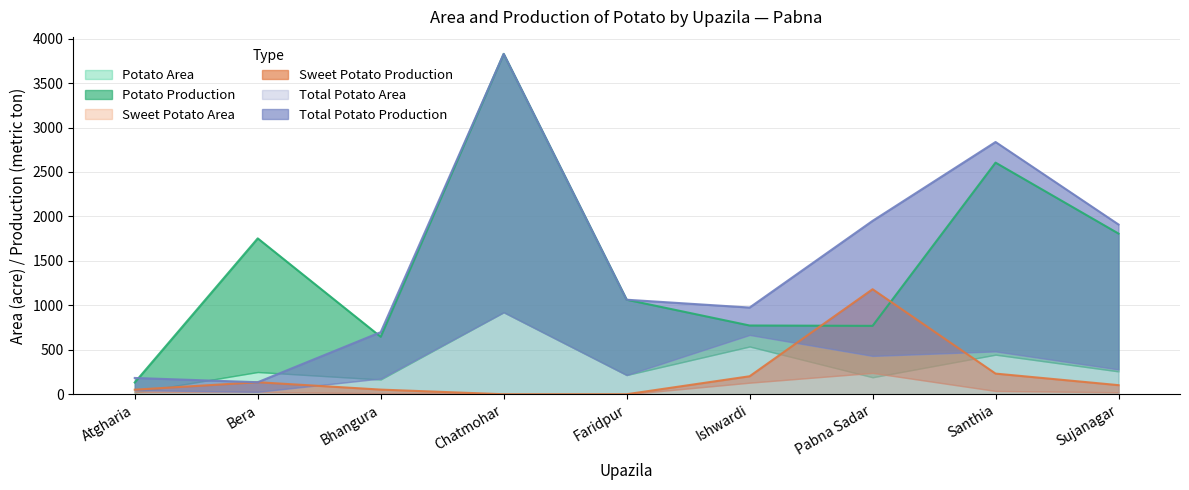

At which category is the sum across all series the highest?

Chatmohar